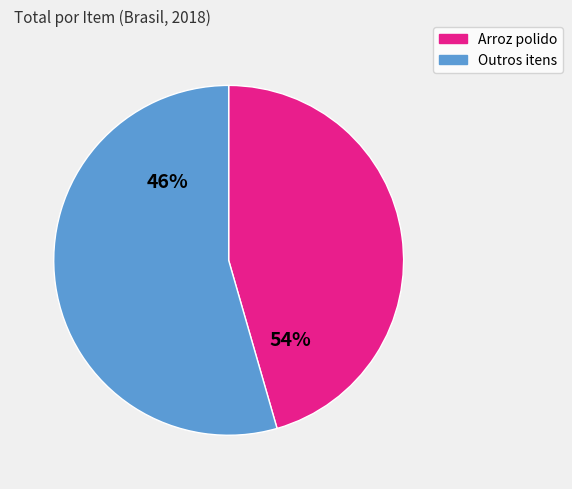

True or false: Feijão-preto accounts for 1% of the total.

False